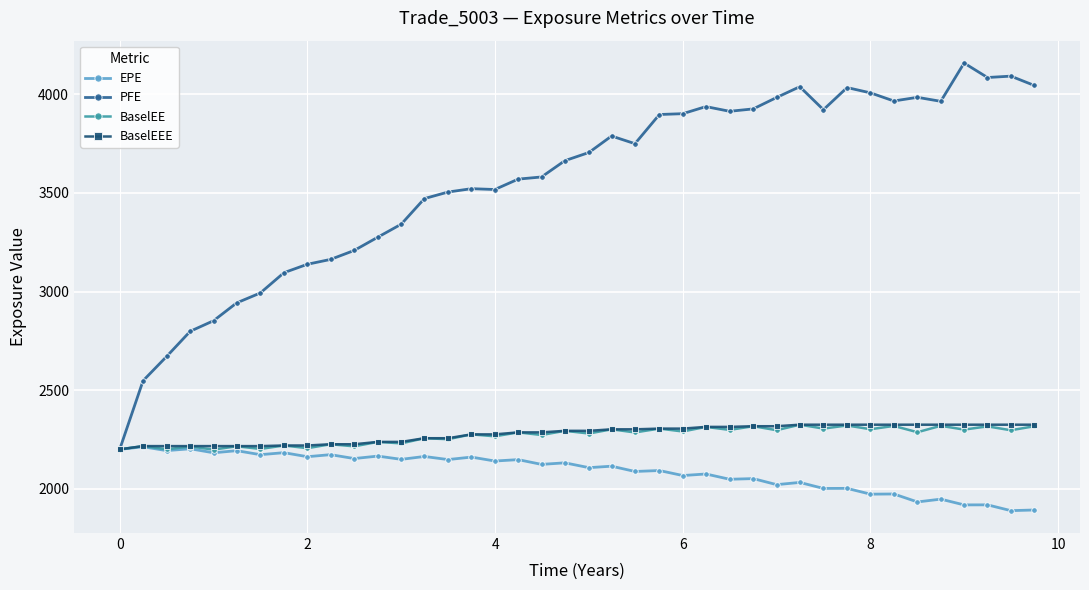

True or false: EPE has more than 2 points higher than both neighbors.

True